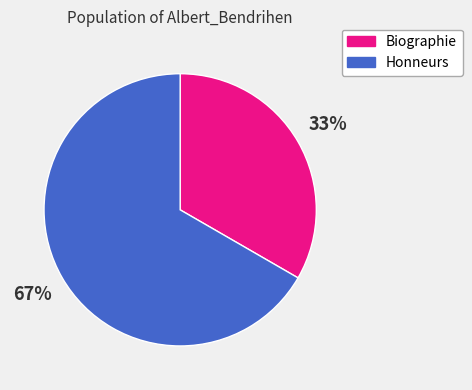

Is there a majority slice in this chart?

Yes